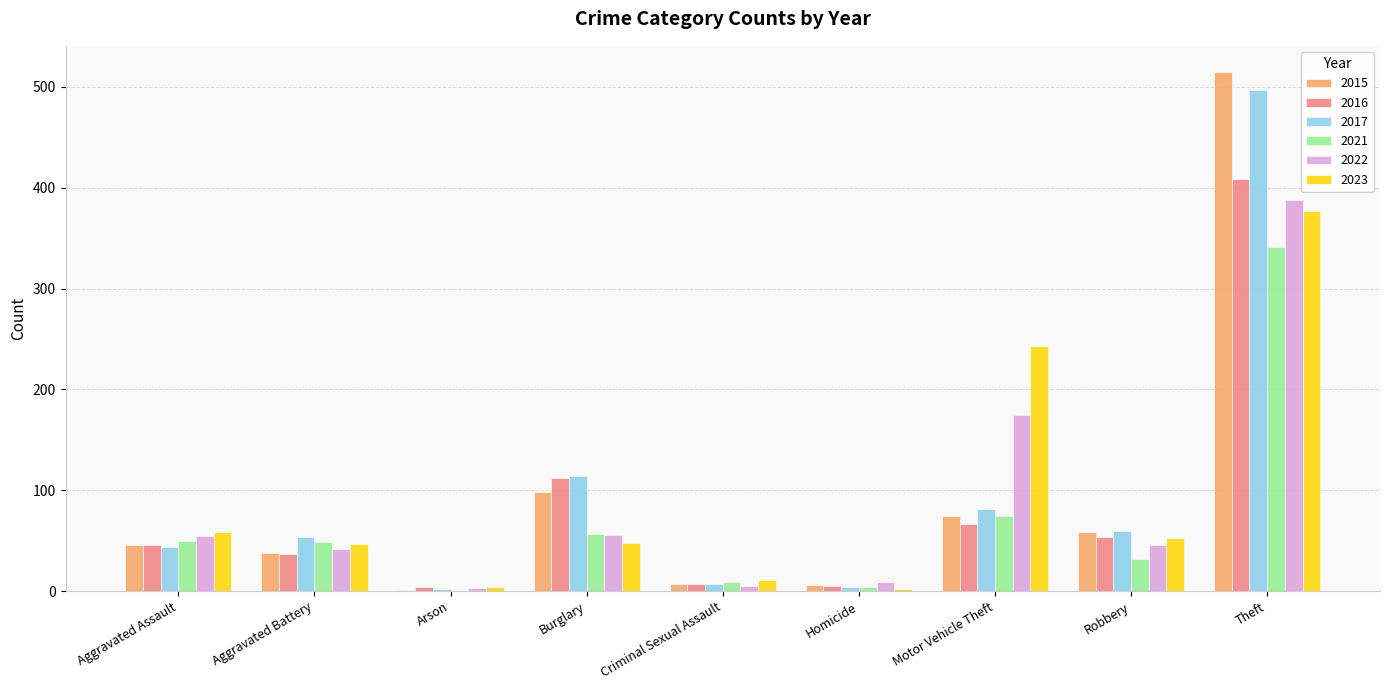

What is the spread (max minus min) of values at Criminal Sexual Assault?

6